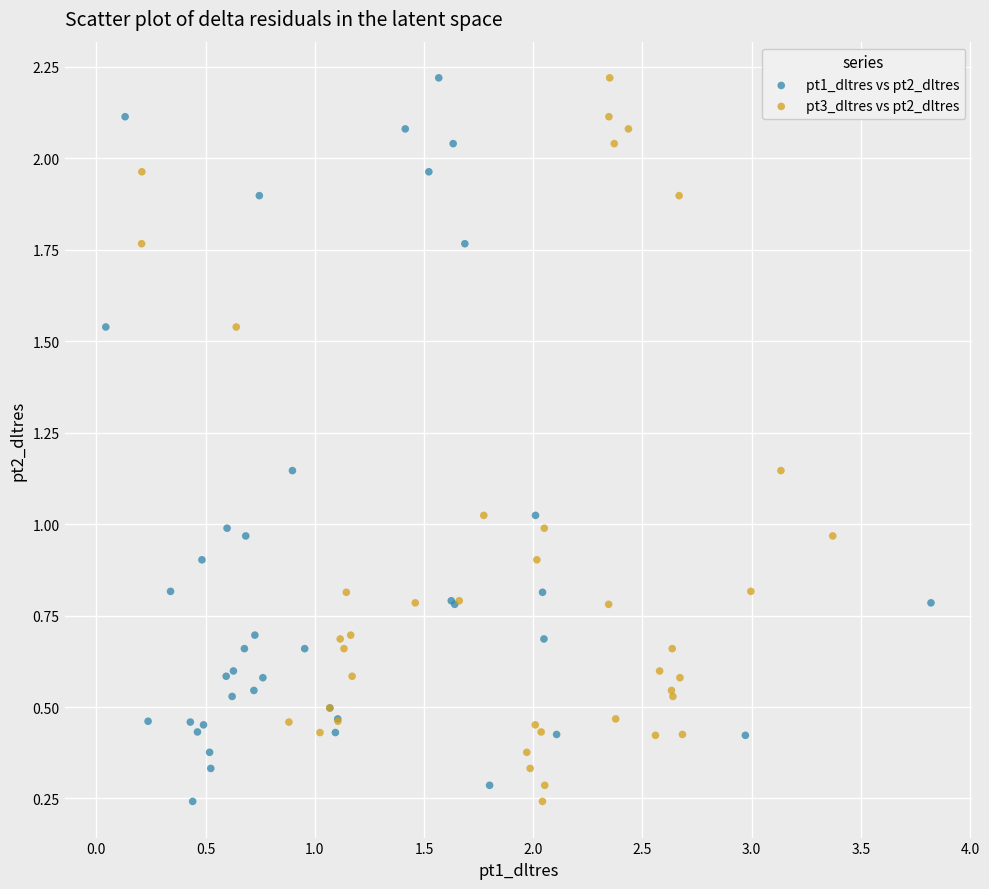

What are all the series names shown in the legend?

pt1_dltres vs pt2_dltres, pt3_dltres vs pt2_dltres